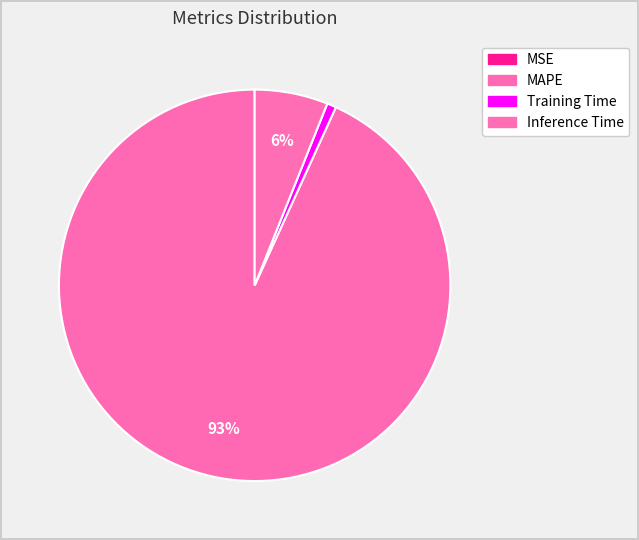

Does MAPE account for over 50% of the chart?

Yes